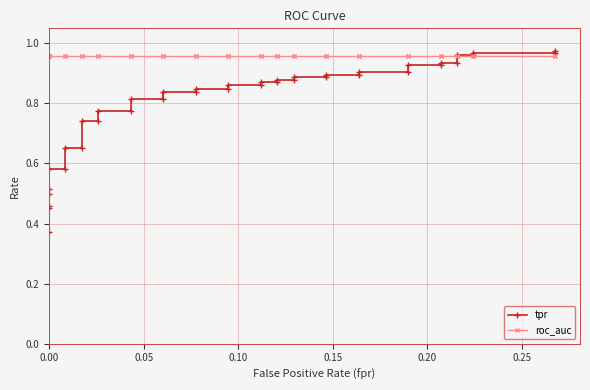

What is the lowest value of the tpr series?

0.4